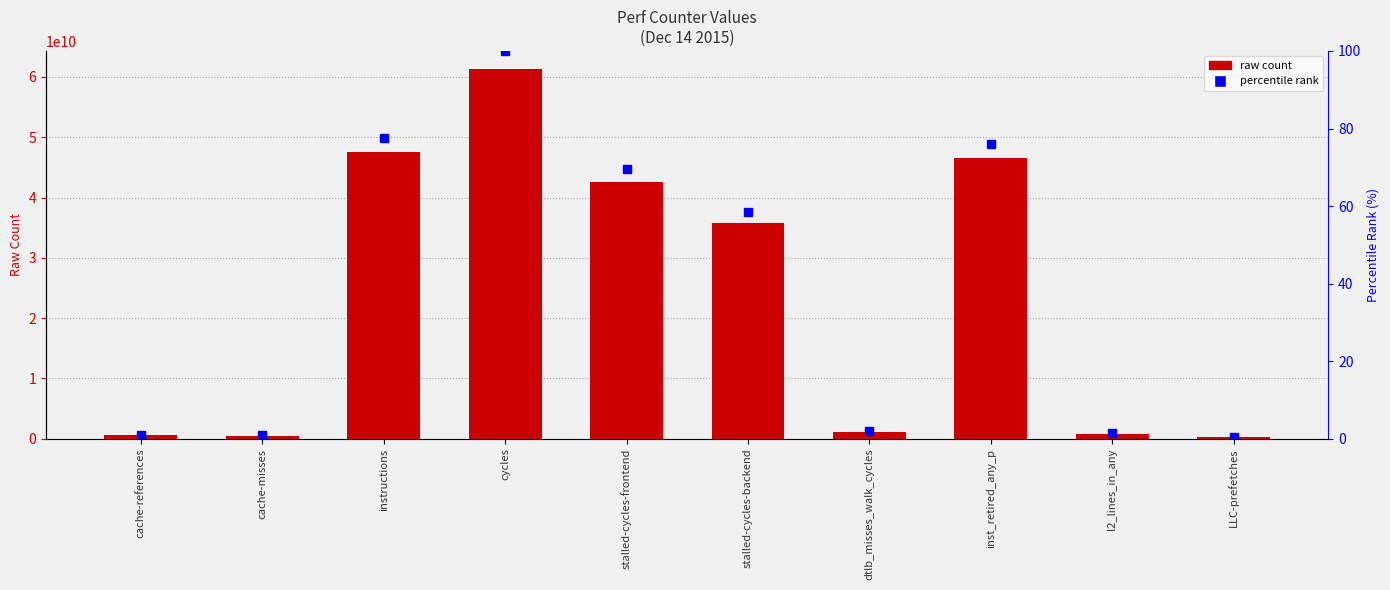

What position from the right is l2_lines_in_any?

2